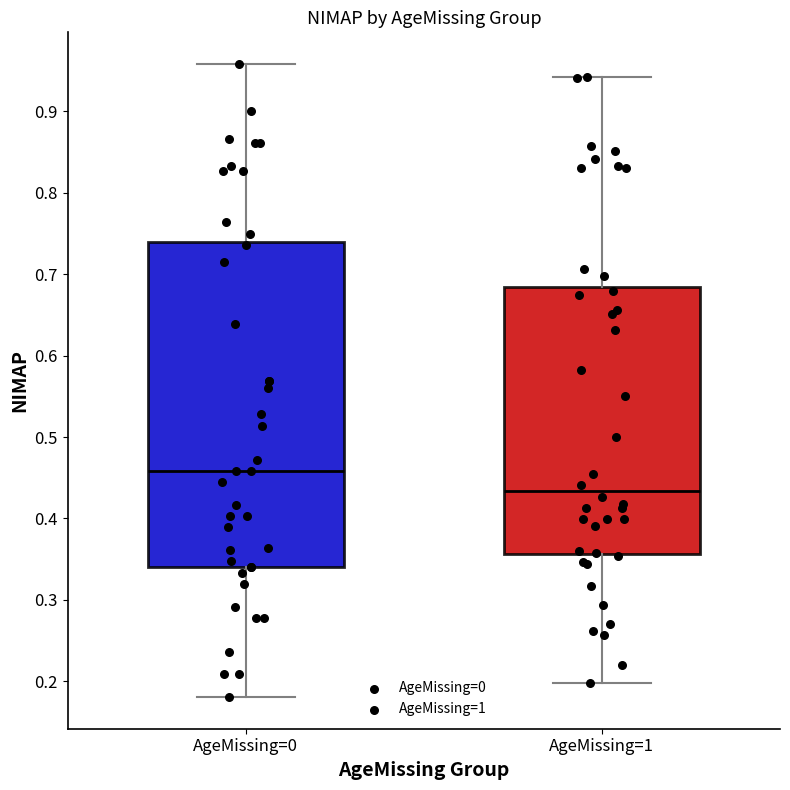

Which box's median line is the lowest?

AgeMissing=1